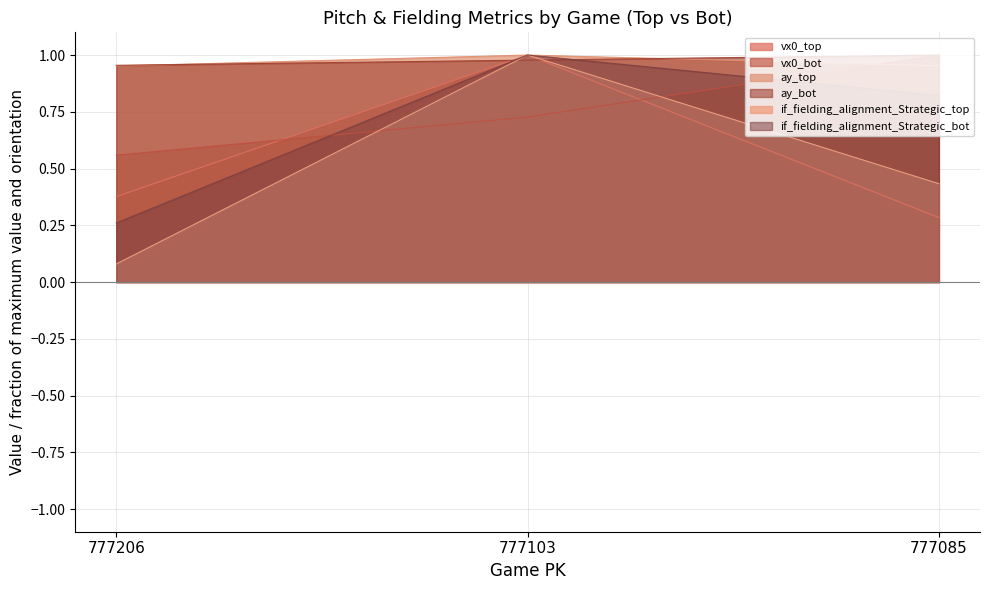

Is the value of if_fielding_alignment_Strategic_bot at 777206 greater than the value of vx0_bot at 777206?

No